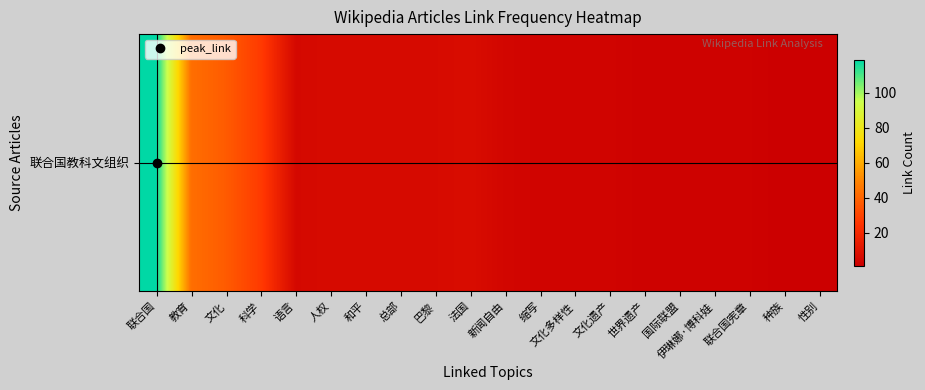

How many data points are less than 5?

10